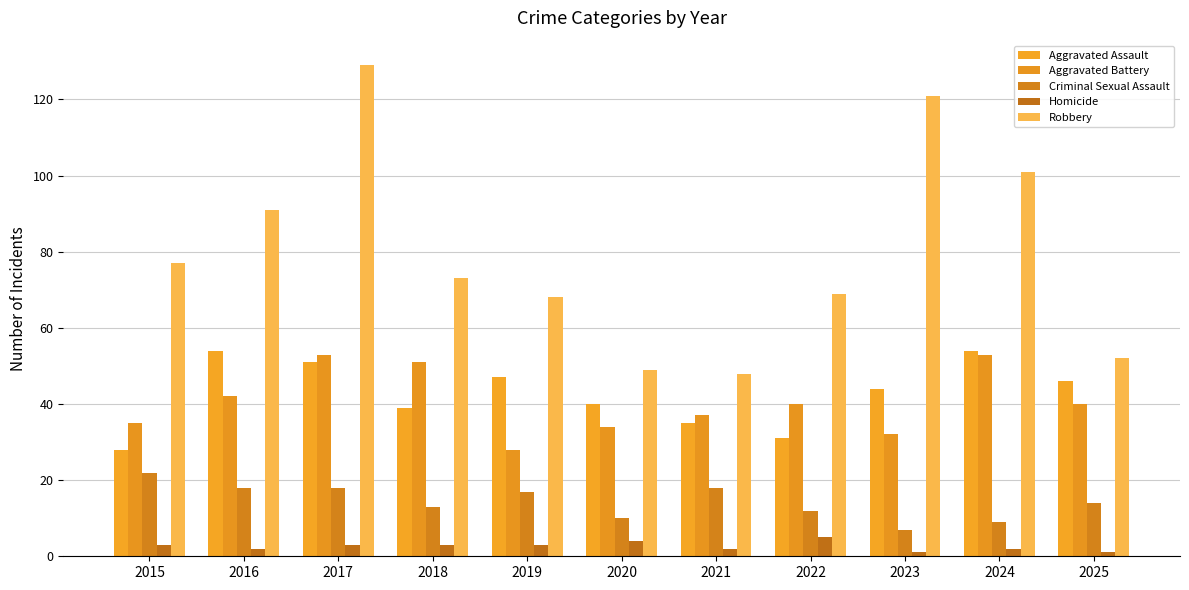

Is it true that Aggravated Assault equals 45 at 2022?

False